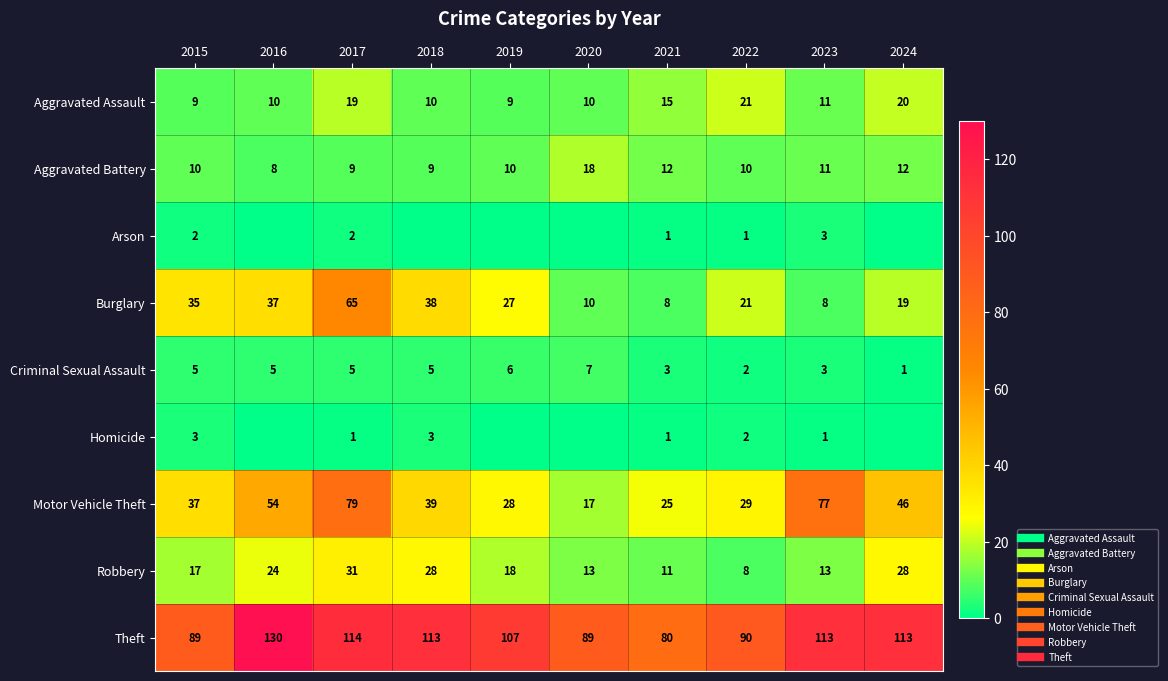

How many values in the Theft series are below 113?

5